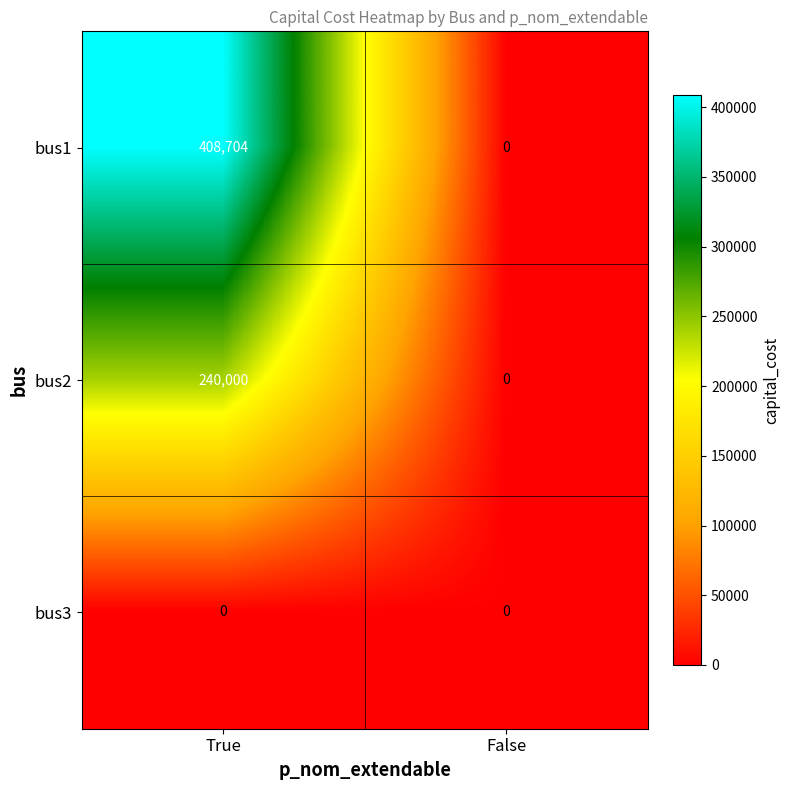

At how many categories does at least one series exceed 286241?

1